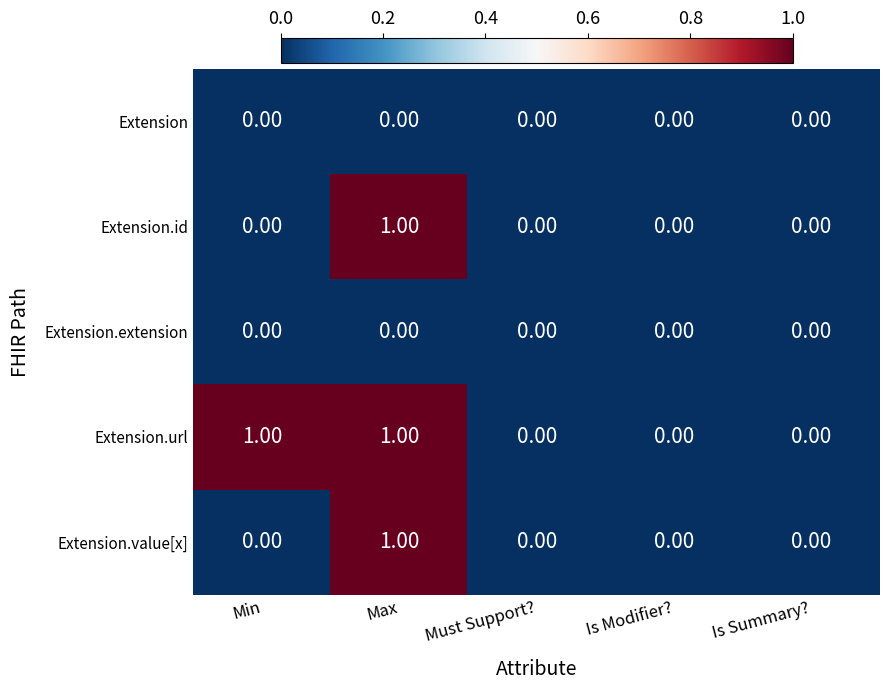

How many categories are shown in the chart?

5